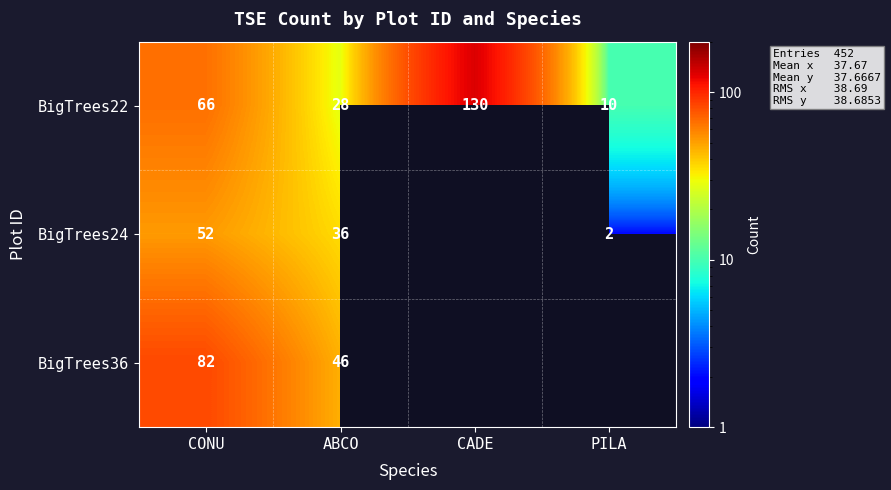

At which label does BigTrees22 reach its peak?

CADE